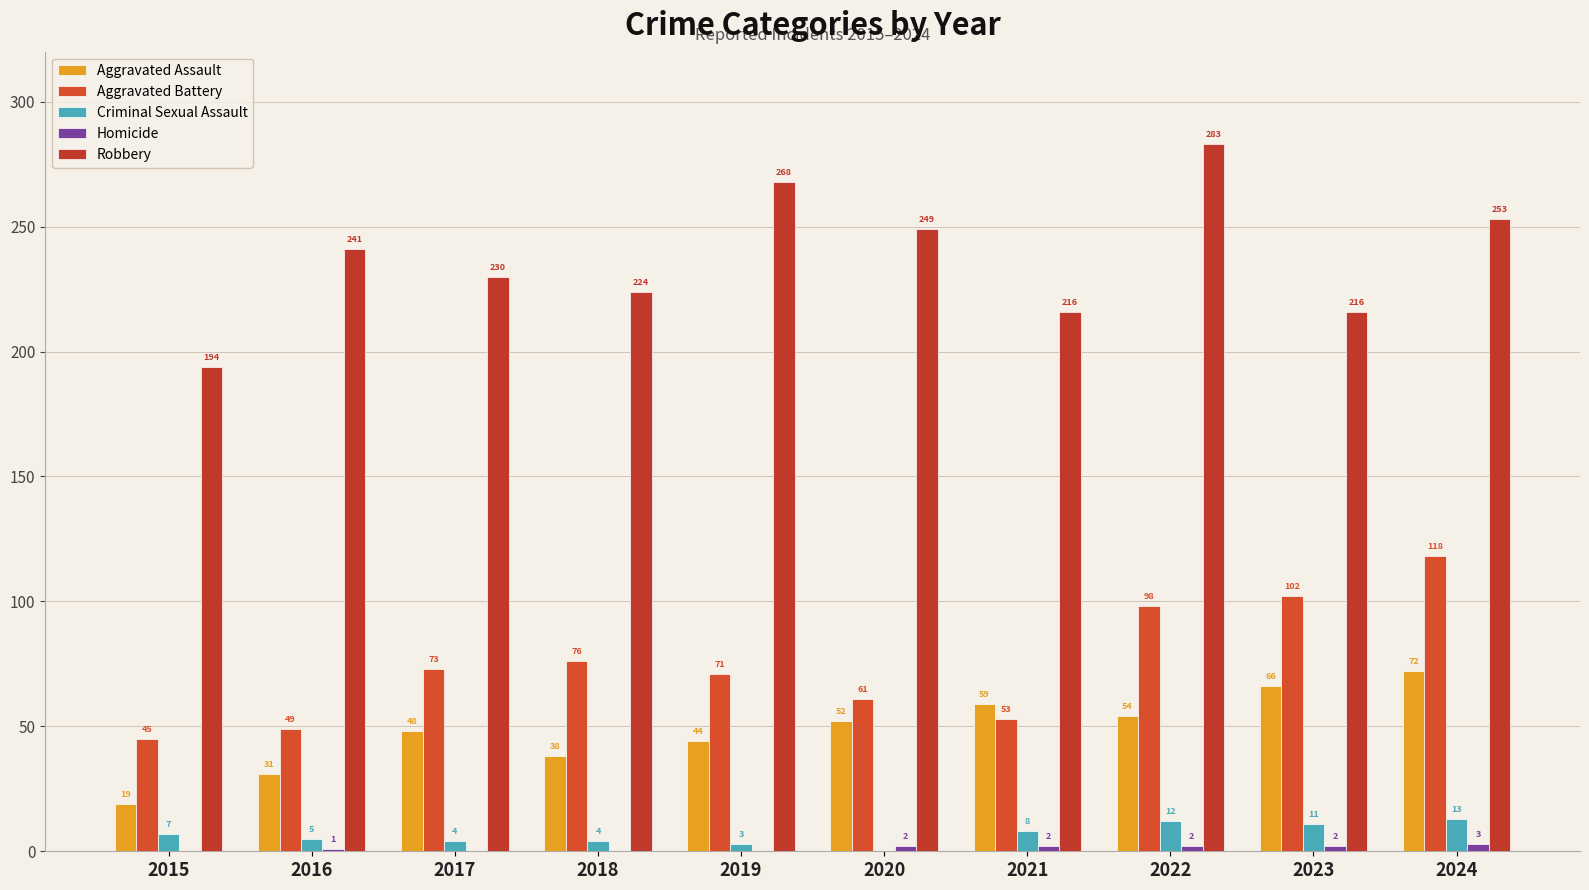

The value of Robbery at 2022 is 283. True or false?

True